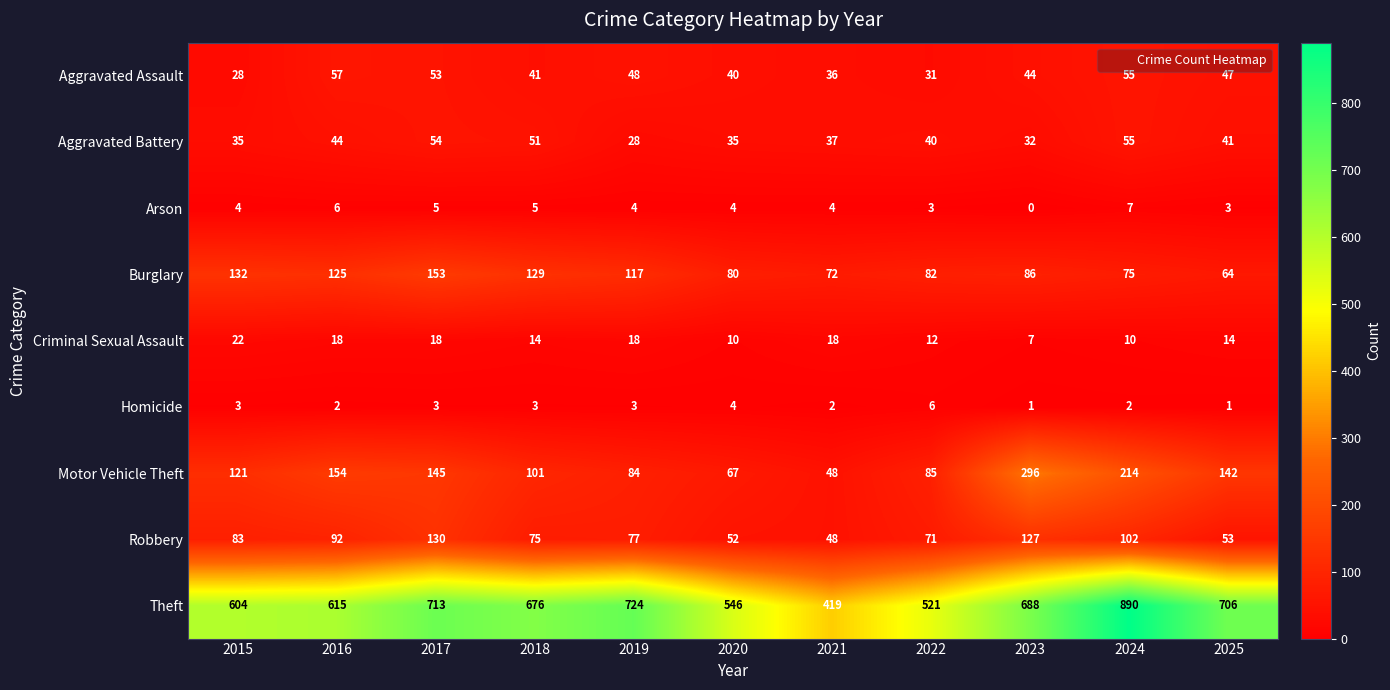

What is the greatest value displayed?

890